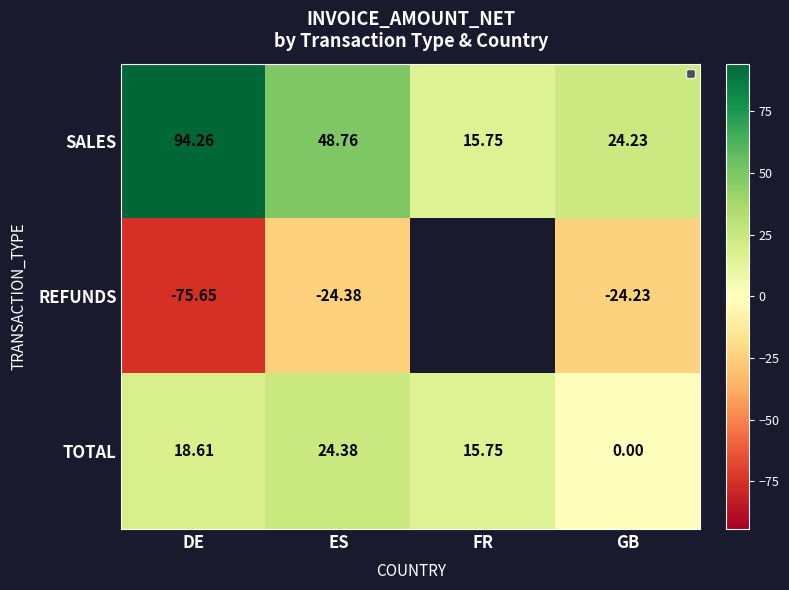

What is the smallest value displayed?

-75.7